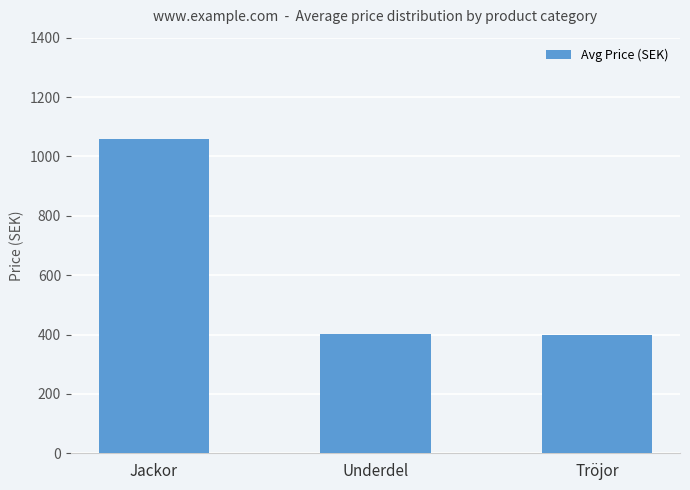

What is the difference between the values at Tröjor and Jackor?

659